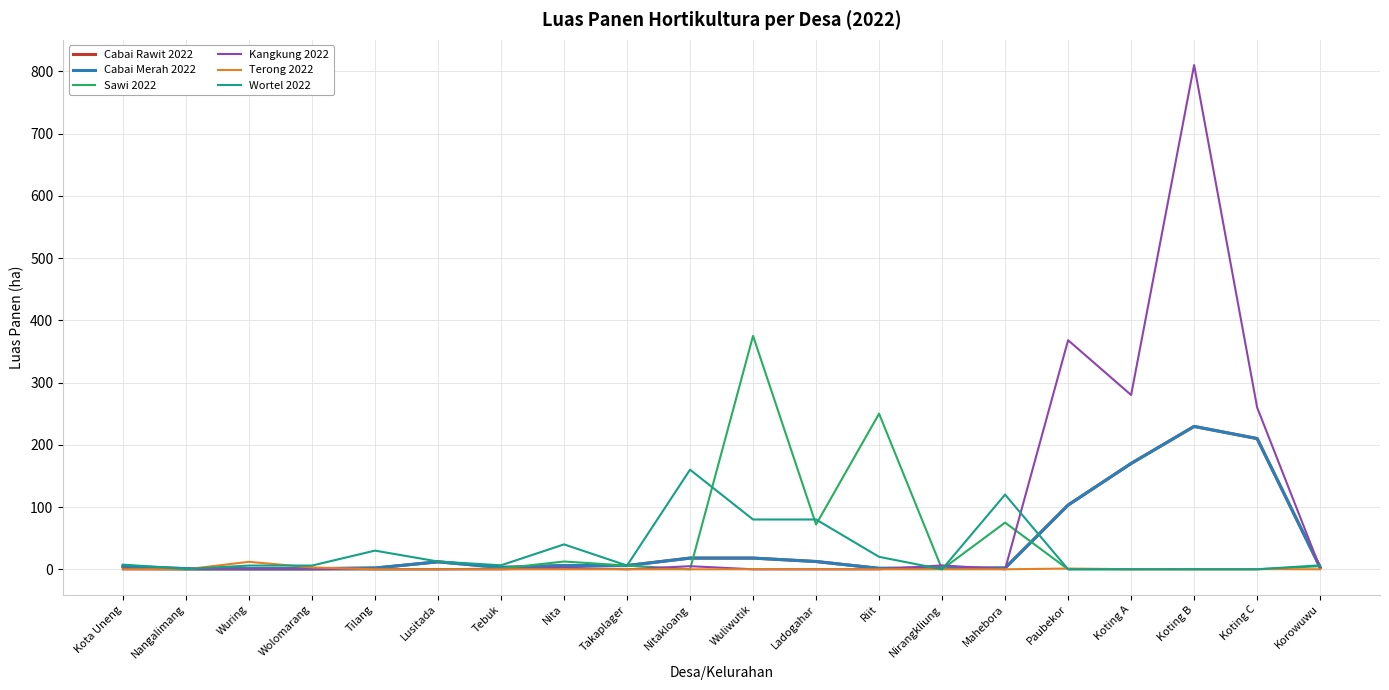

What is the highest value of the Wortel 2022 series?

160.0